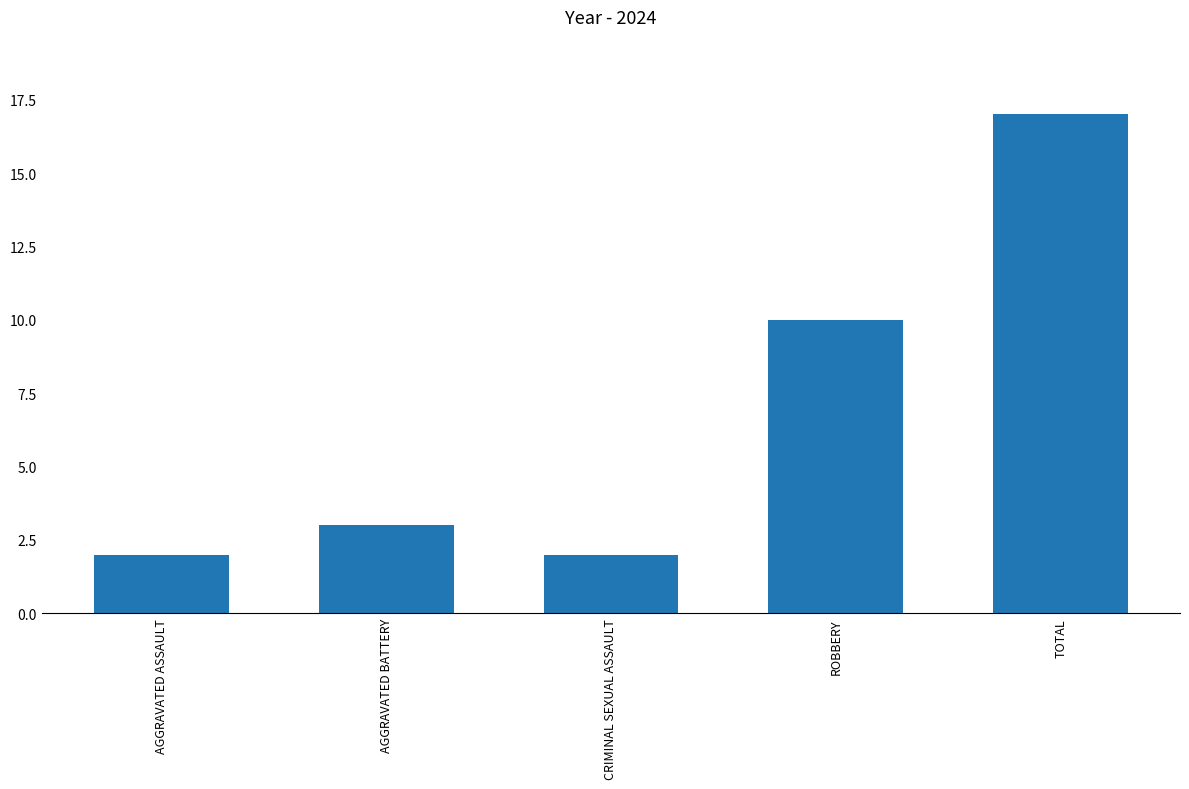

What is the difference between the maximum and minimum values?

15